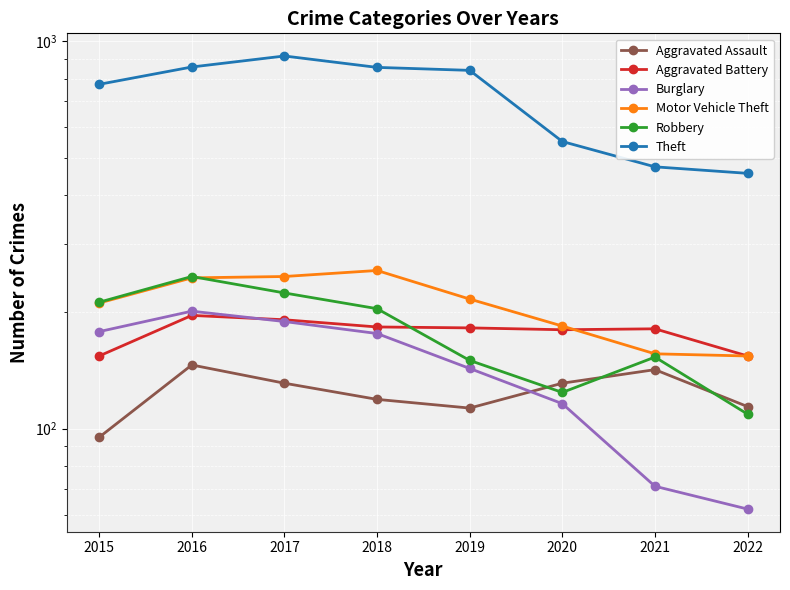

What is the sum of all Burglary values?

1136